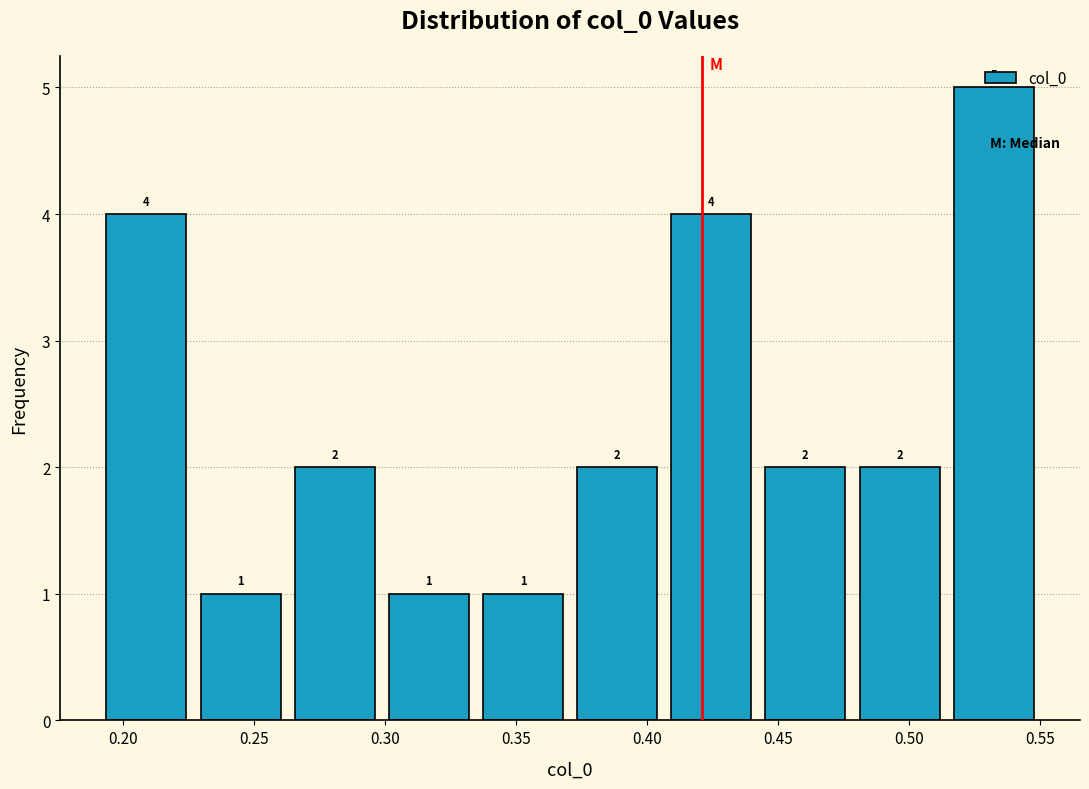

Reading left to right, transcribe this chart: for each bar, give the range it covers on the x-axis and its height. The bar edges are not printed on the chart, so give them approximately, as read against the axis.

0.190 to 0.225: 4
0.225 to 0.265: 1
0.265 to 0.300: 2
0.300 to 0.335: 1
0.335 to 0.370: 1
0.370 to 0.405: 2
0.405 to 0.440: 4
0.440 to 0.480: 2
0.480 to 0.515: 2
0.515 to 0.550: 5